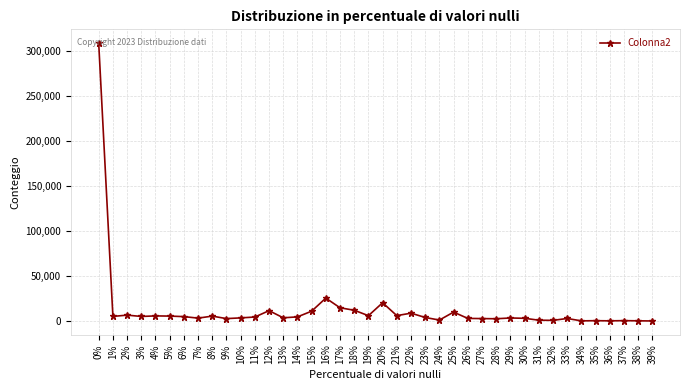

What is the maximum value shown in the chart?

308857